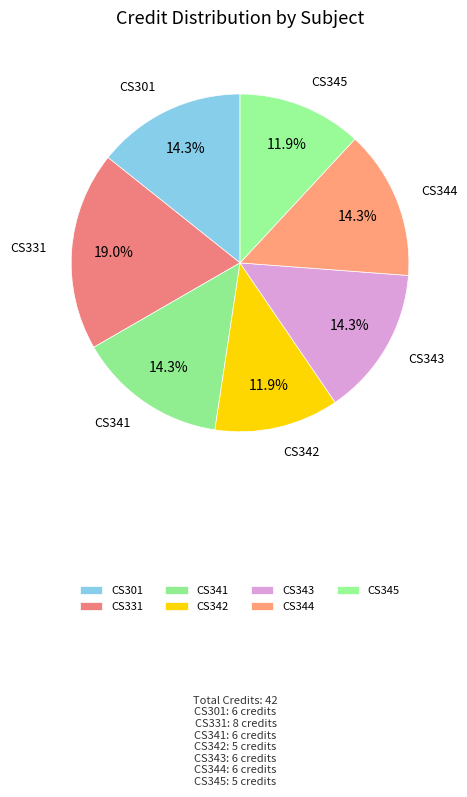

Which has a higher value, CS331 or CS342?

CS331